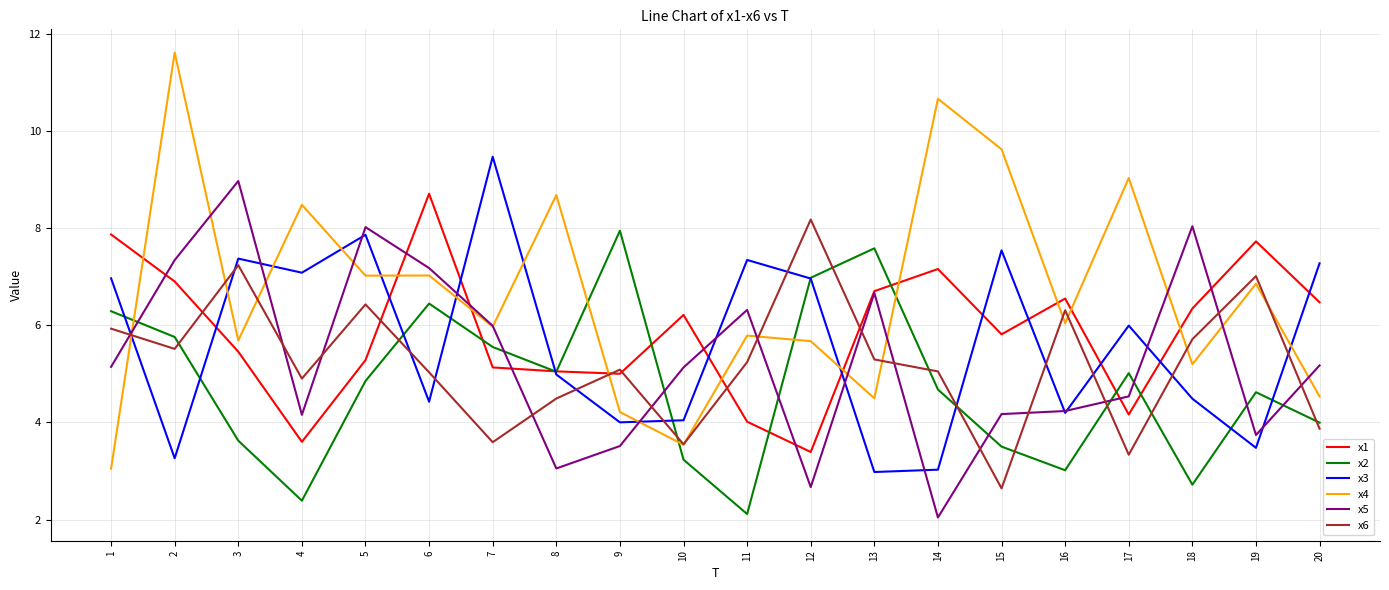

At how many categories does at least one series exceed 5?

20